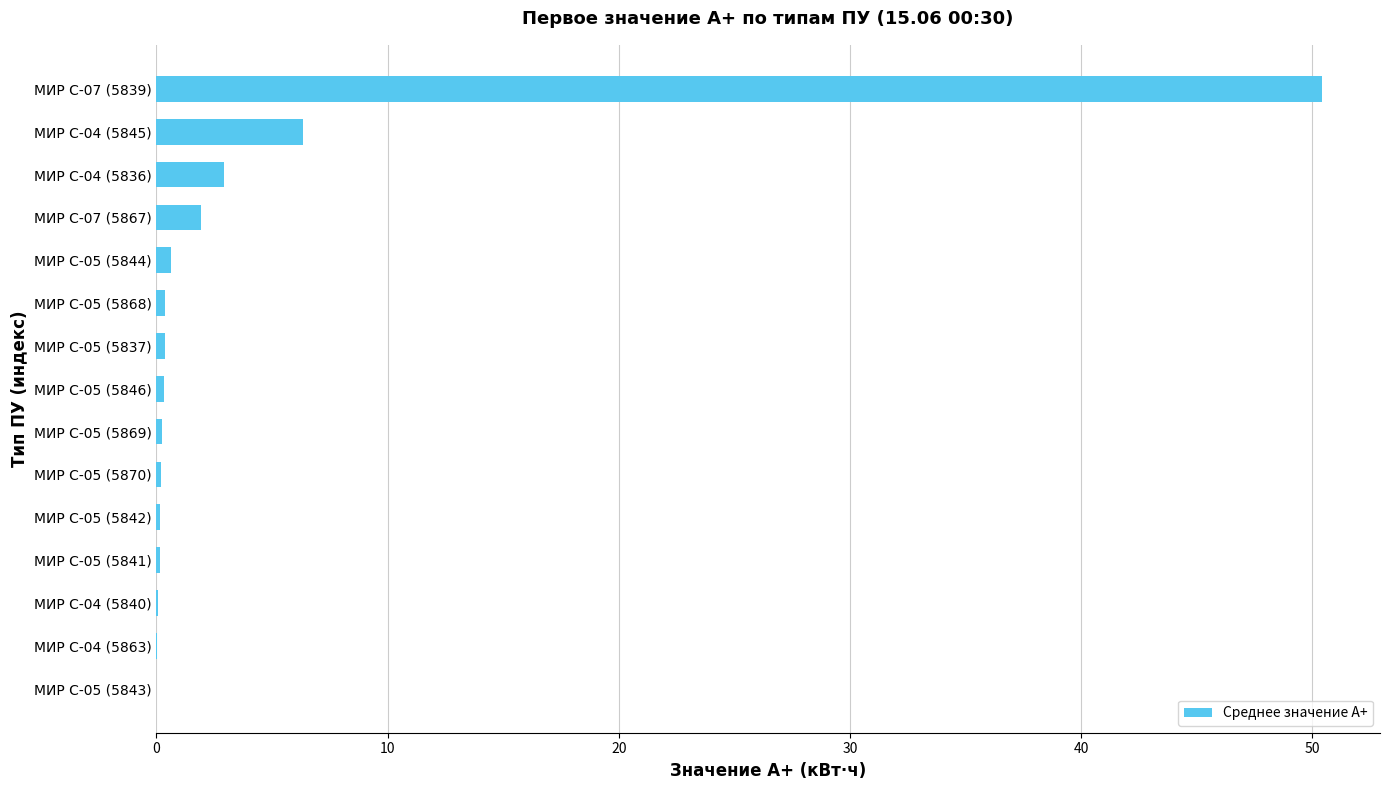

Where is the data nearest to the value 25?

МИР С-04 (5845)